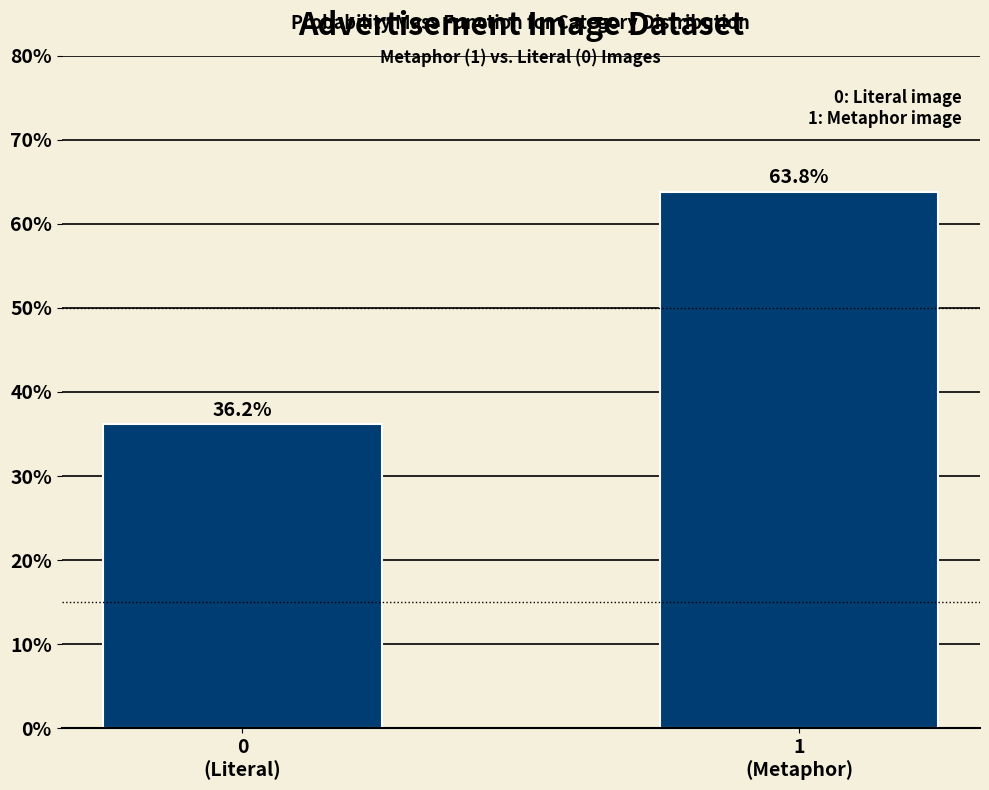

Reading left to right, extract all data points from this chart.

36.2	63.8